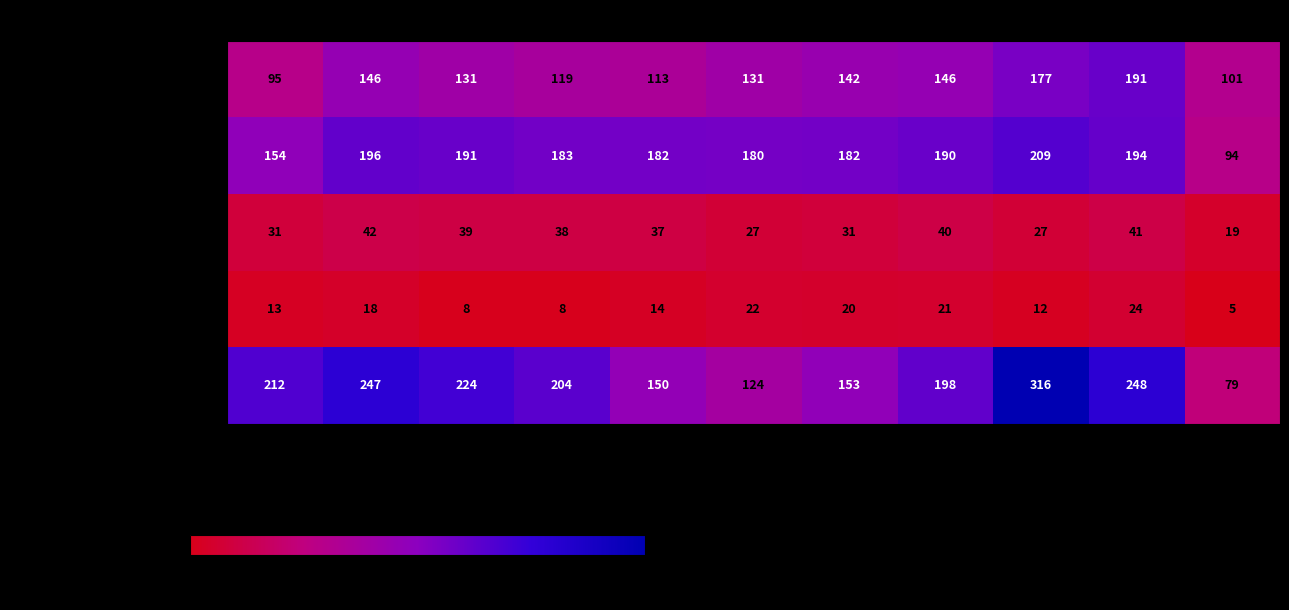

Between 2019 and 2021, which series saw the biggest shift?

Aggravated Assault